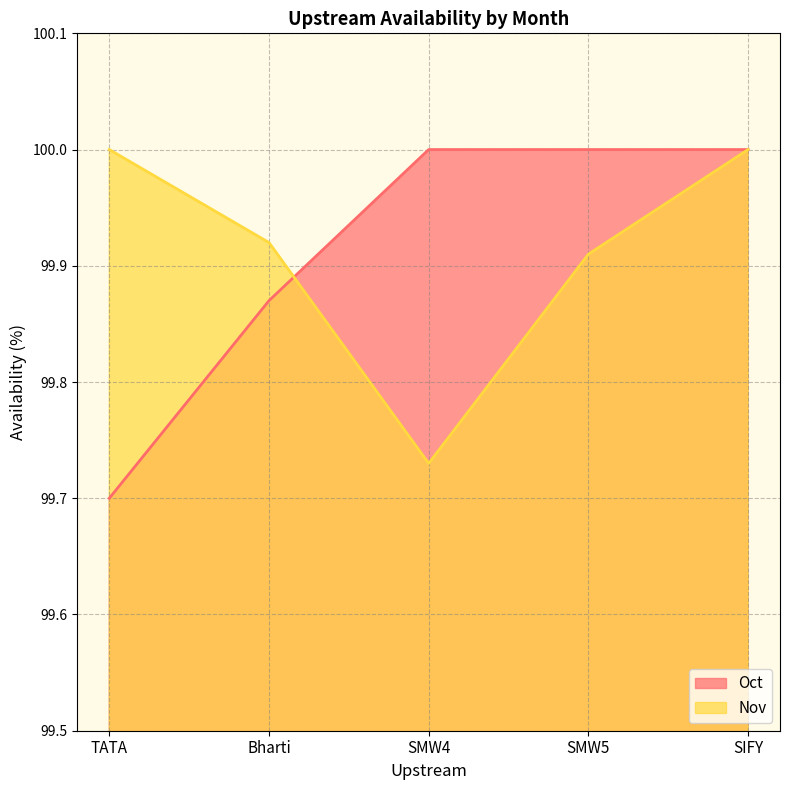

What is the smallest value displayed?

99.7